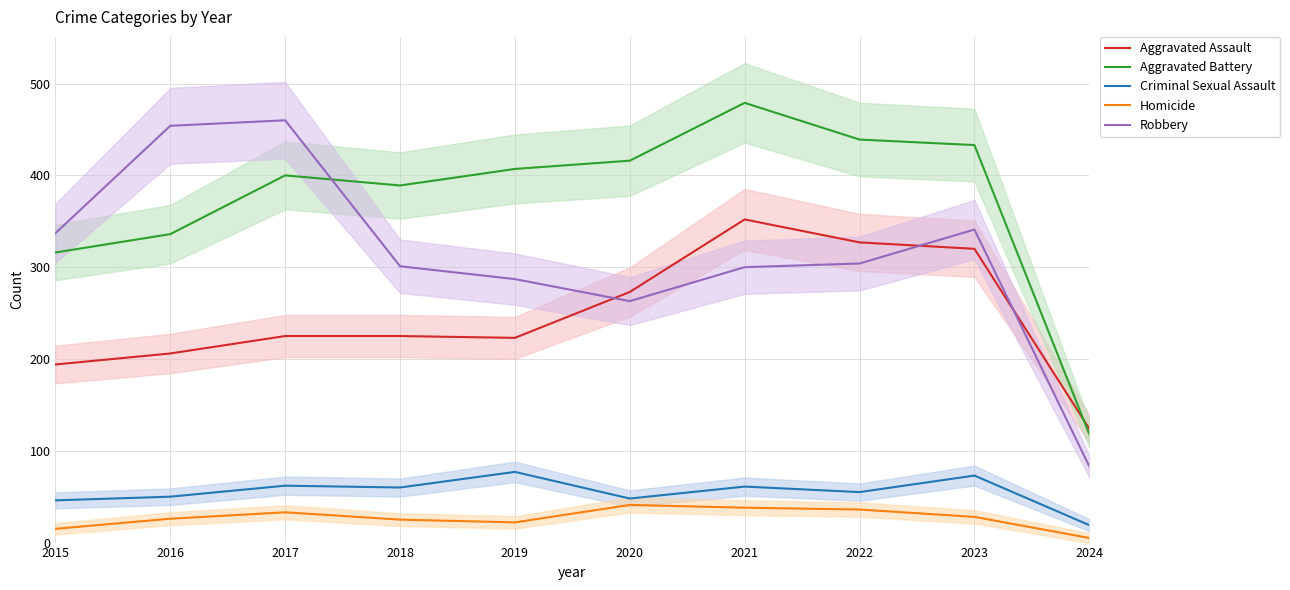

Reading left to right, what are all the values shown in this chart?

Aggravated Assault: 194	206	225	225	223	273	352	327	320	124
Aggravated Battery: 316	336	400	389	407	416	479	439	433	118
Criminal Sexual Assault: 46	50	62	60	77	48	61	55	73	19
Homicide: 15	26	33	25	22	41	38	36	28	5
Robbery: 337	454	460	301	287	263	300	304	341	83